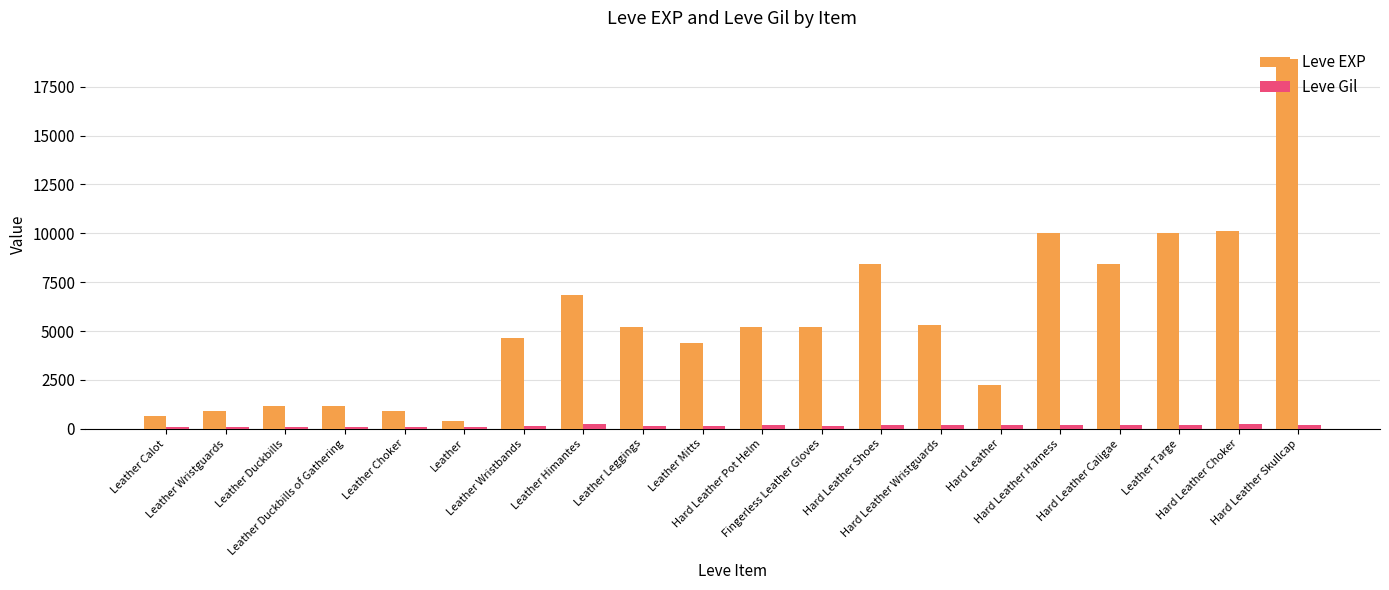

How many data points in Leve Gil are less than 170?

10